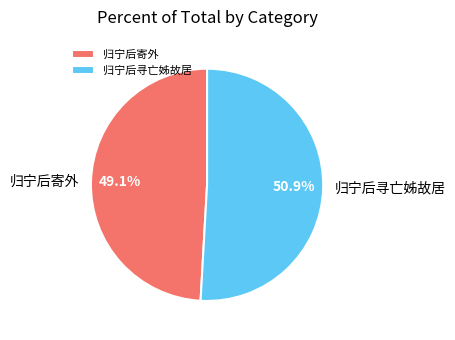

Which category has the smallest portion of the pie?

归宁后寄外